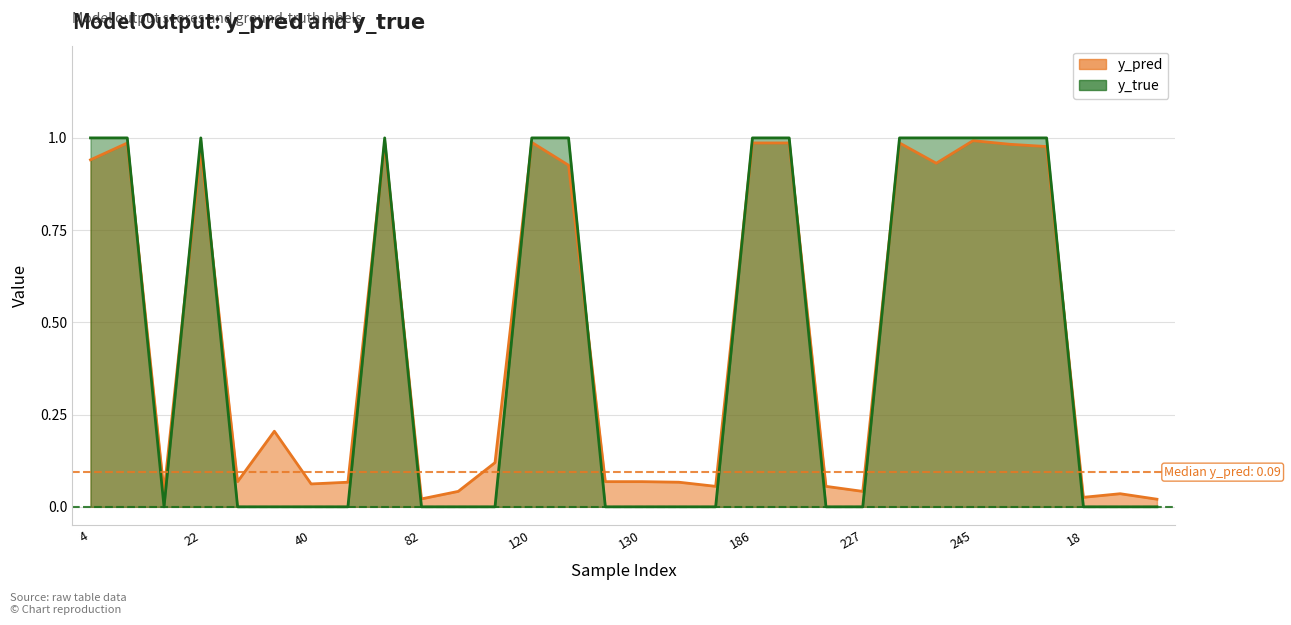

Rank the categories by y_true value from lowest to highest.

15, 27, 34, 40, 51, 82, 98, 113, 129, 130, 133, 147, 223, 227, 18, 28, 29, 4, 14, 22, 73, 120, 122, 186, 204, 231, 242, 245, 247, 17